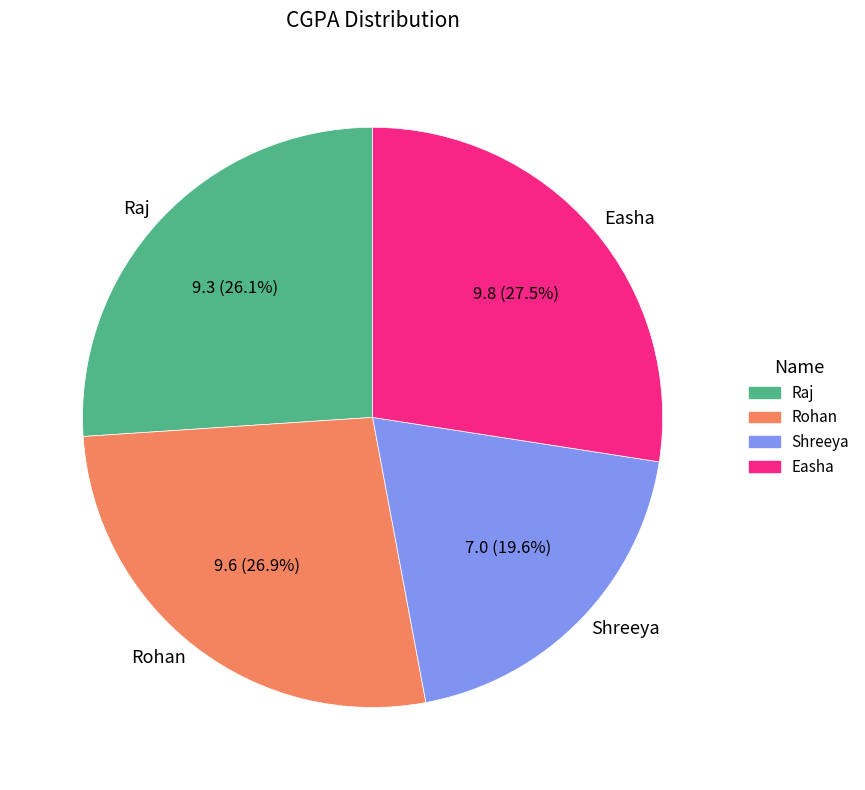

The Raj slice represents 26% of the pie. True or false?

True